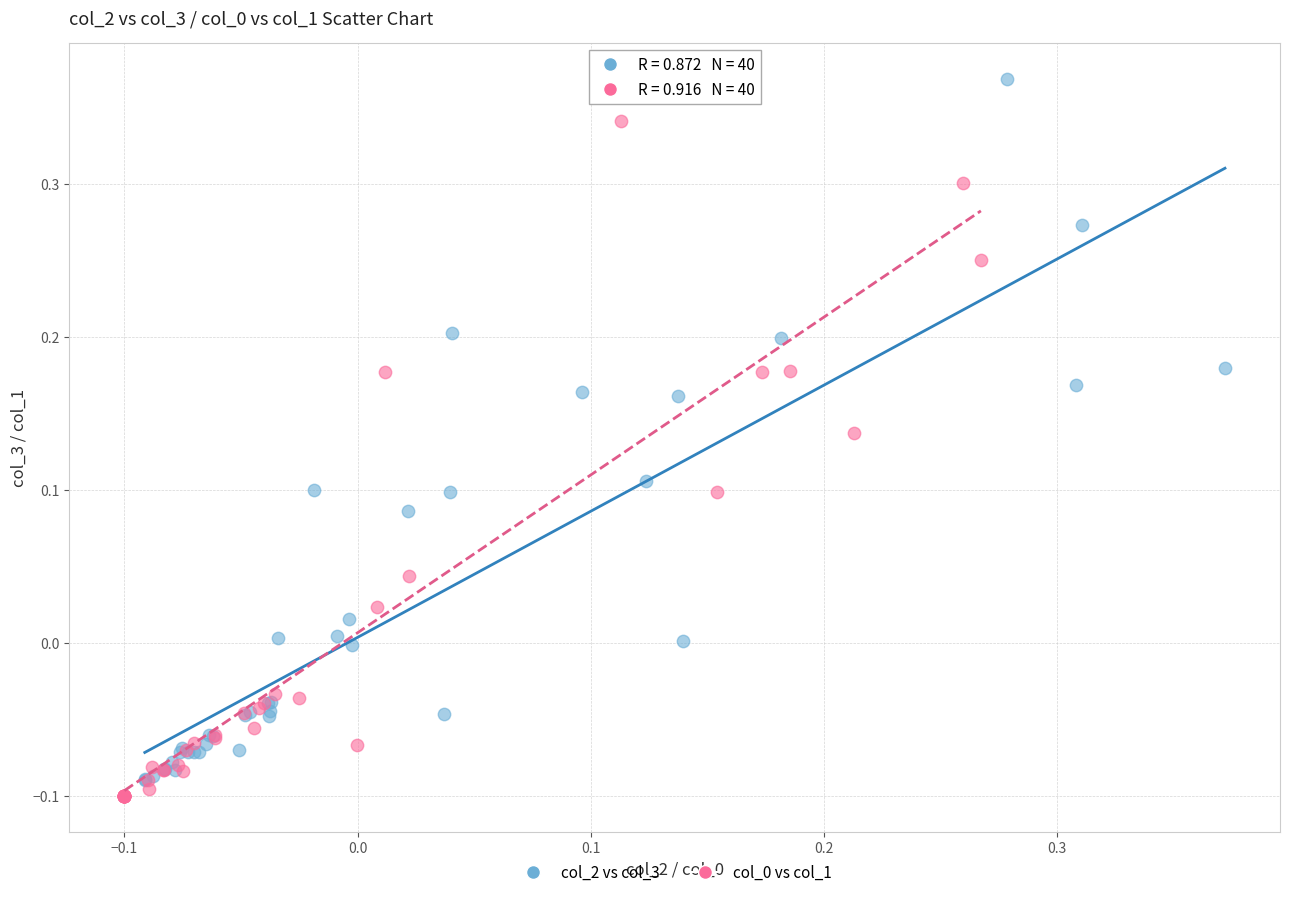

Which series contains the highest Y value?

col_2 vs col_3